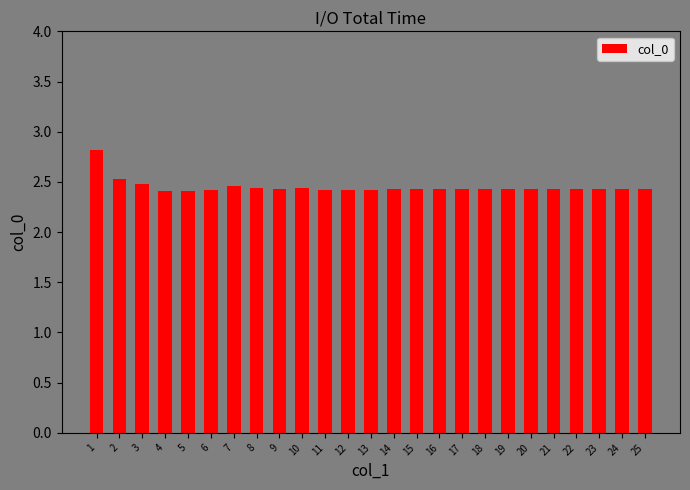

Count the number of categories in the chart.

25